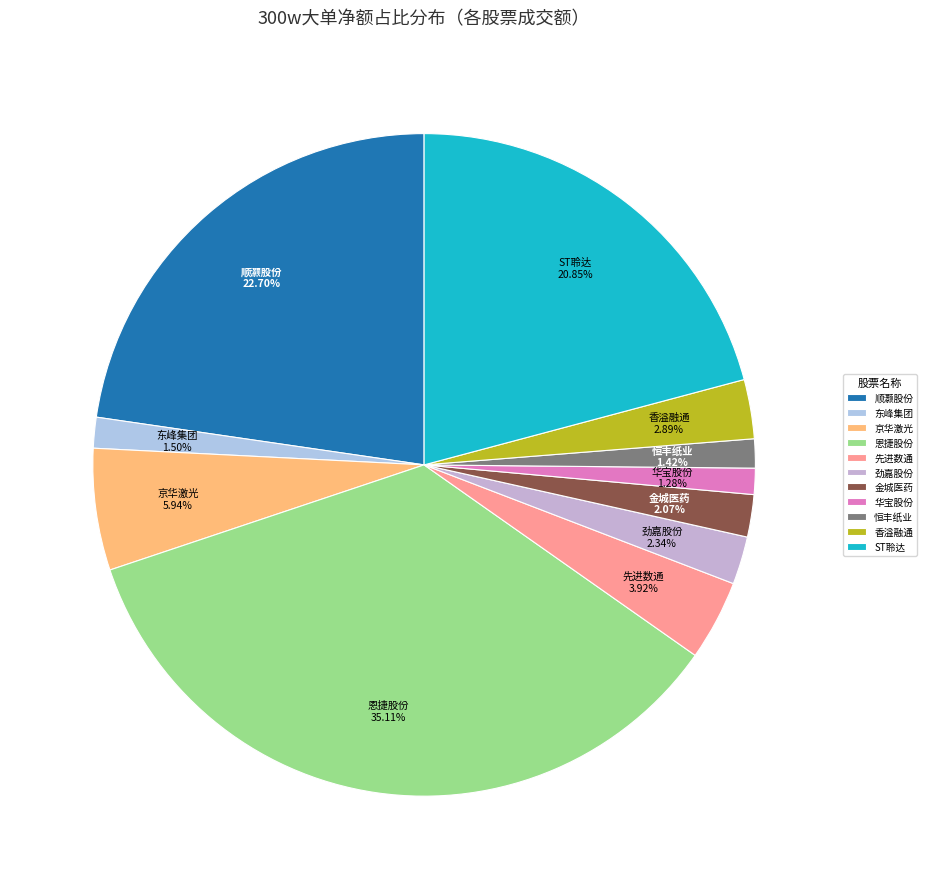

Which category has the biggest portion of the pie?

恩捷股份